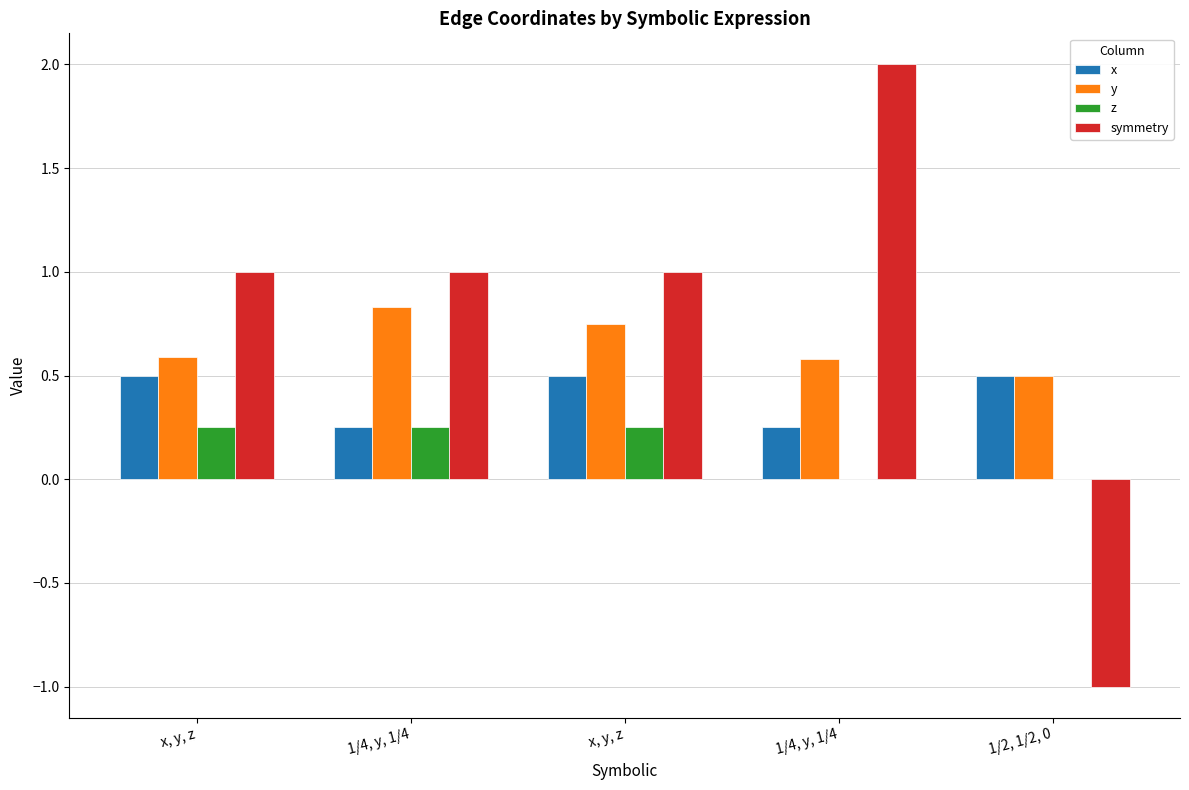

The value of symmetry at x, y, z is 1.0. True or false?

True